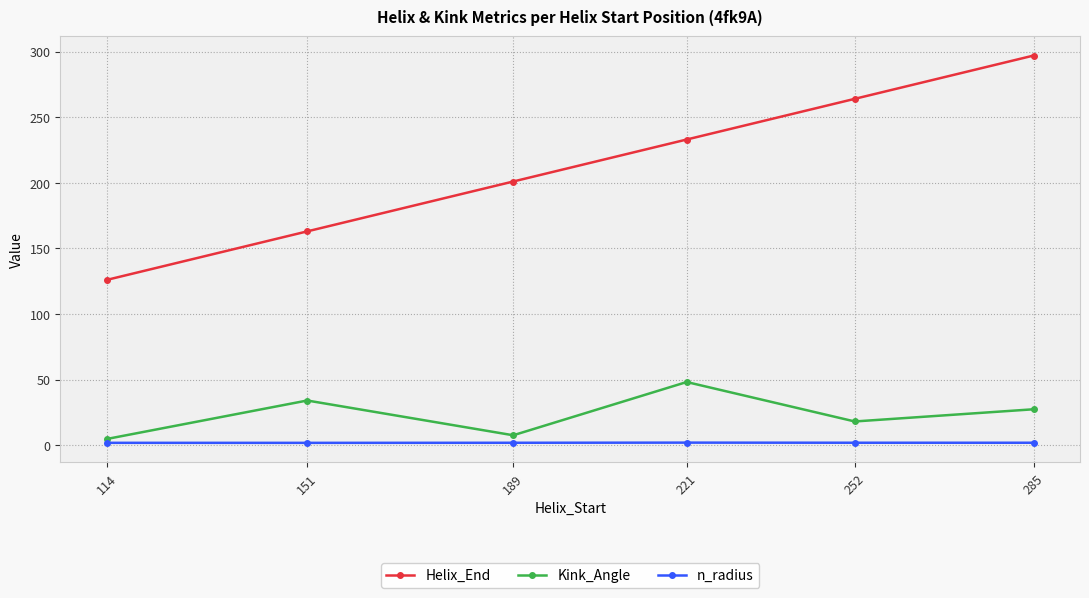

At 252, list the series in order from largest to smallest.

Helix_End, Kink_Angle, n_radius